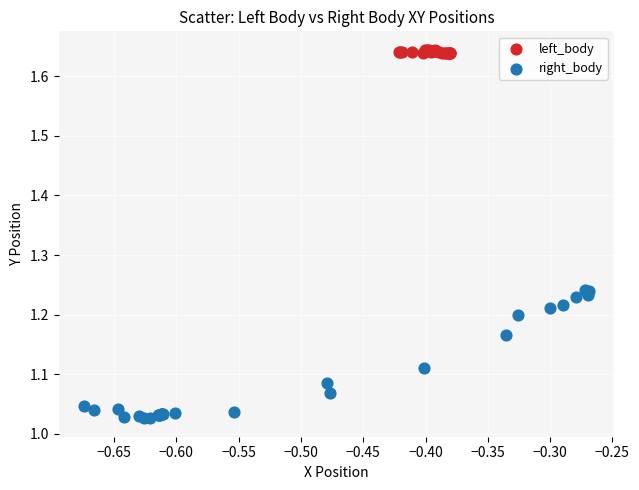

Which series contains the highest Y value?

left_body